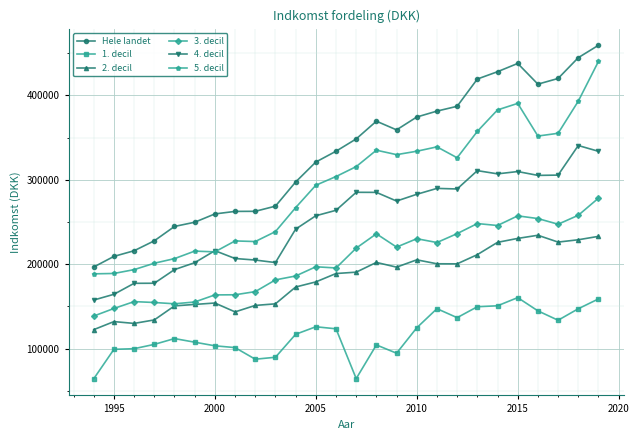

How many categories are shown in the chart?

26